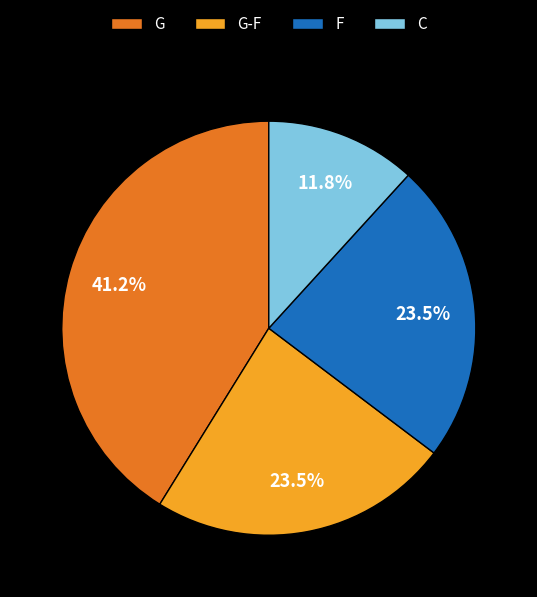

Does any single category account for the majority?

No